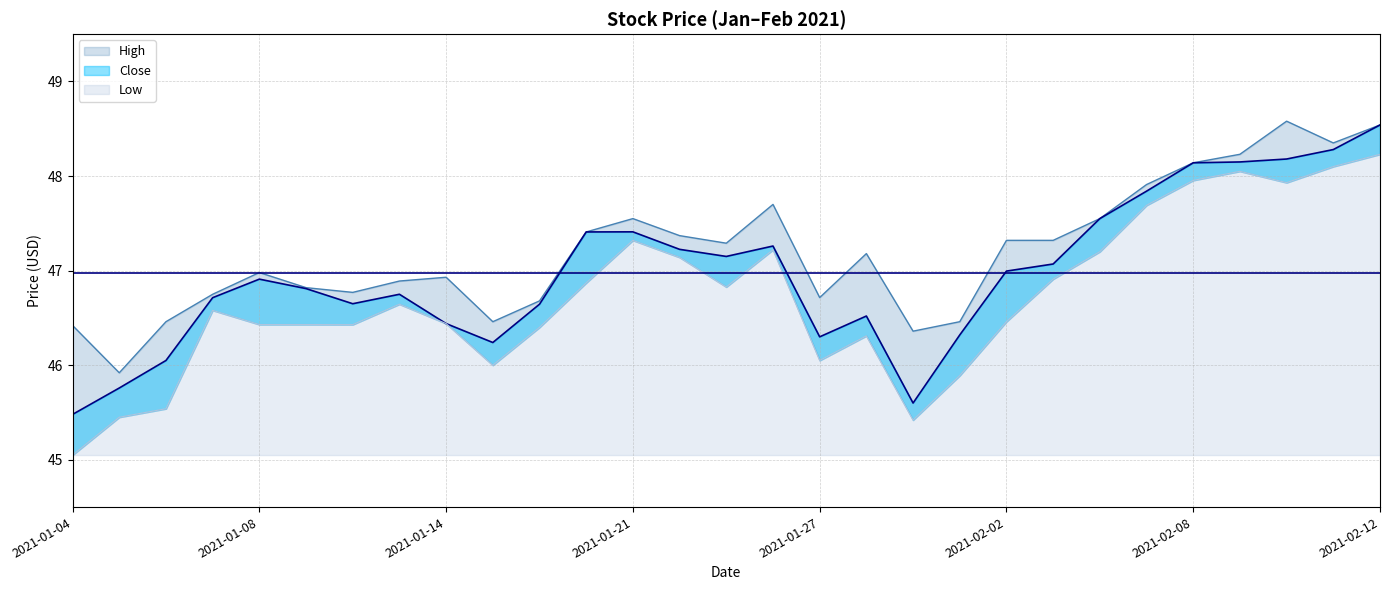

At 2021-01-04, list the series in order from smallest to largest.

Low, Close, High